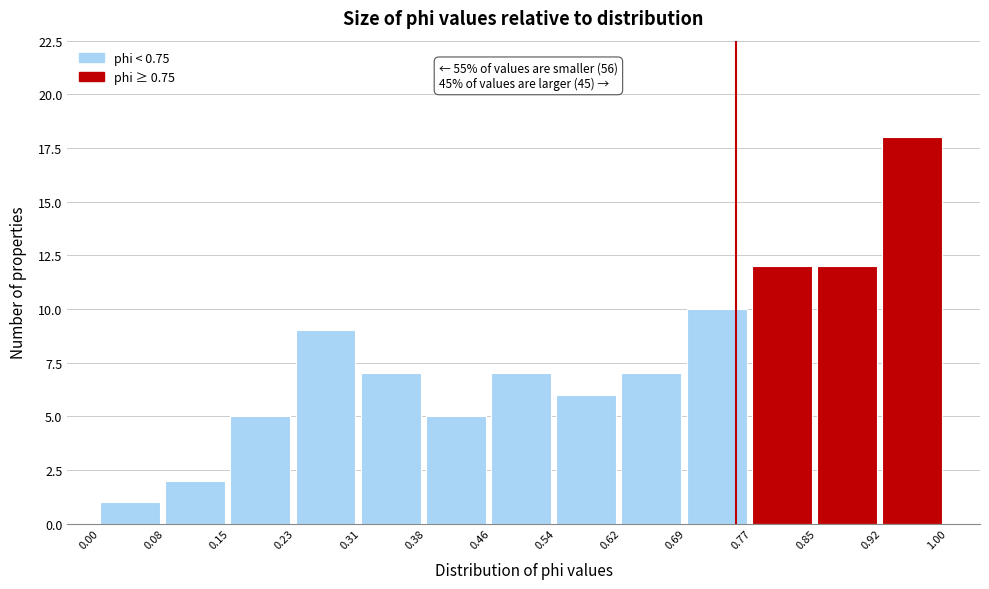

Over which range of the x-axis is the bar tallest?

0.92 to 1.00